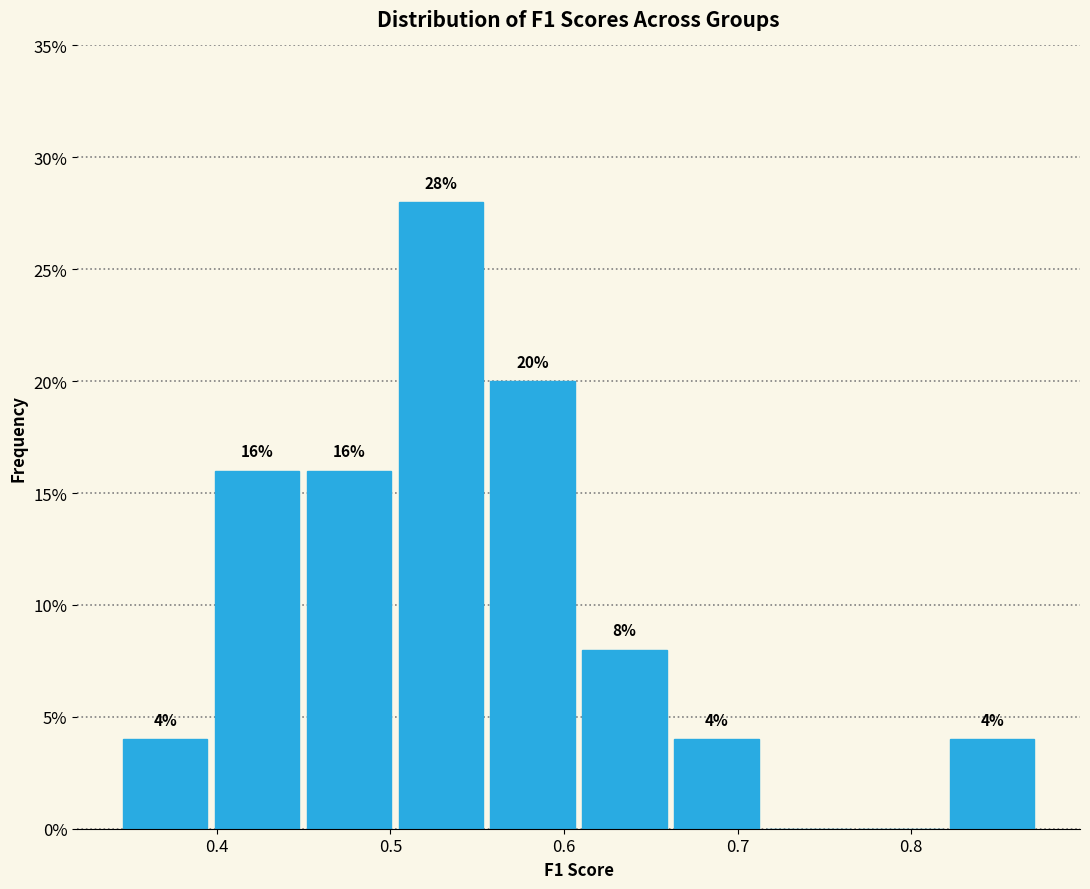

Which range on the x-axis has the tallest bar?

0.50 to 0.56